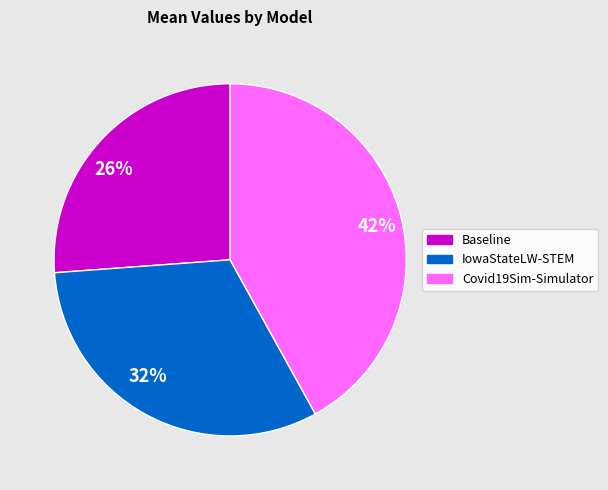

Rank the categories by value from highest to lowest.

Covid19Sim-Simulator, IowaStateLW-STEM, Baseline